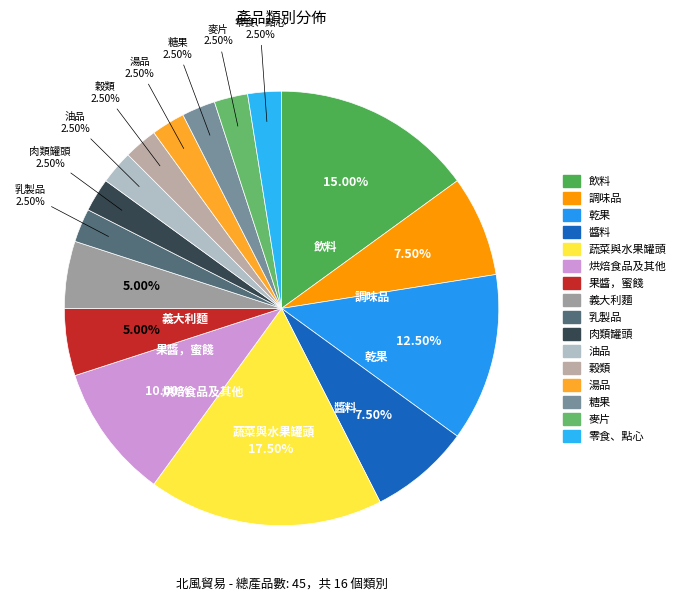

Which category has the biggest portion of the pie?

蔬菜與水果罐頭